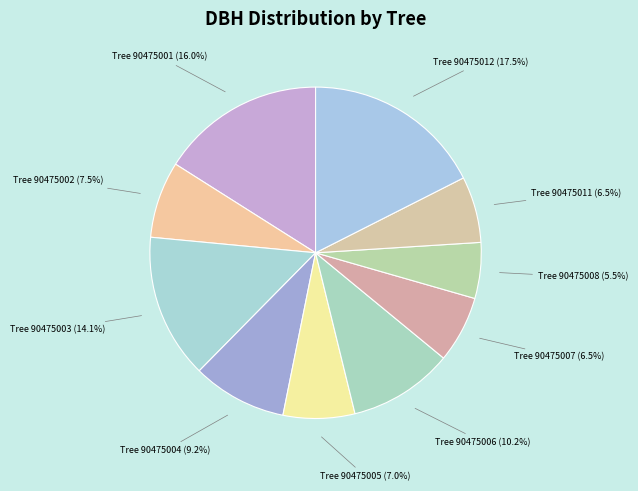

What is the largest slice in the pie chart?

90475012